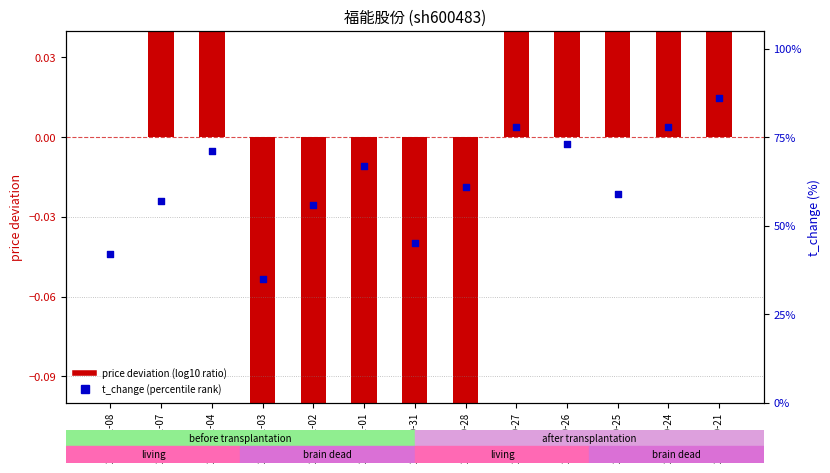

At which category is the sum across all series the highest?

2022-10-21